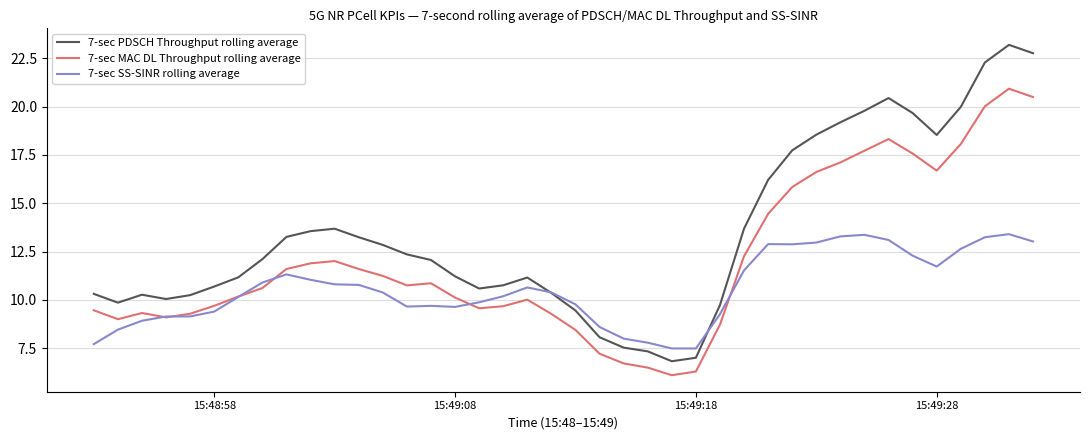

True or false: 7-sec PDSCH Throughput rolling average and 7-sec MAC DL Throughput rolling average cross at least once.

False